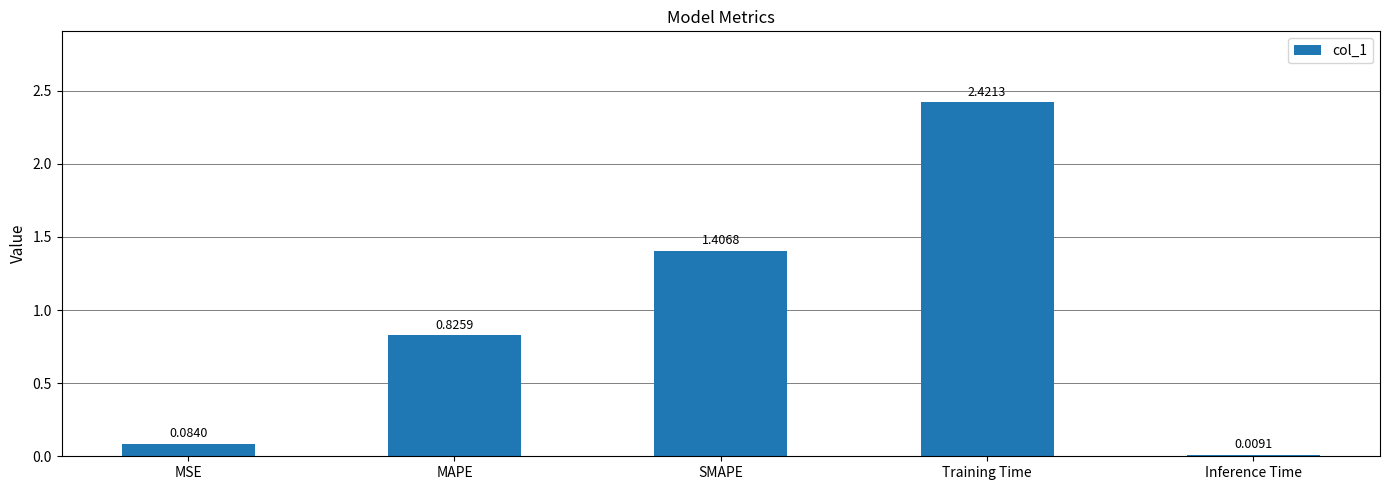

Which label corresponds to the smallest value in the chart?

Inference Time